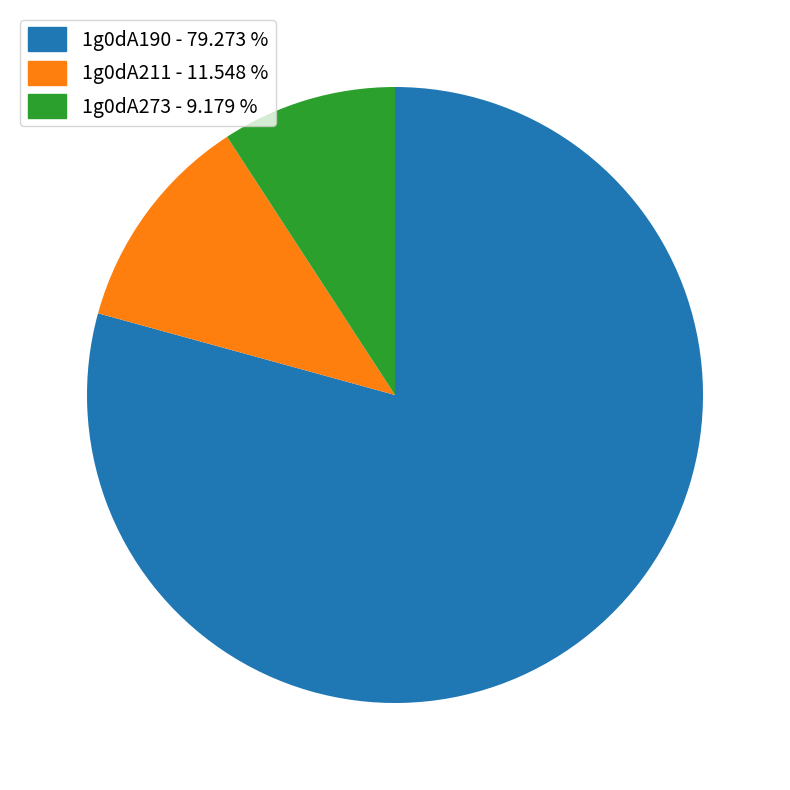

Between 1g0dA273 and 1g0dA190, which is larger?

1g0dA190